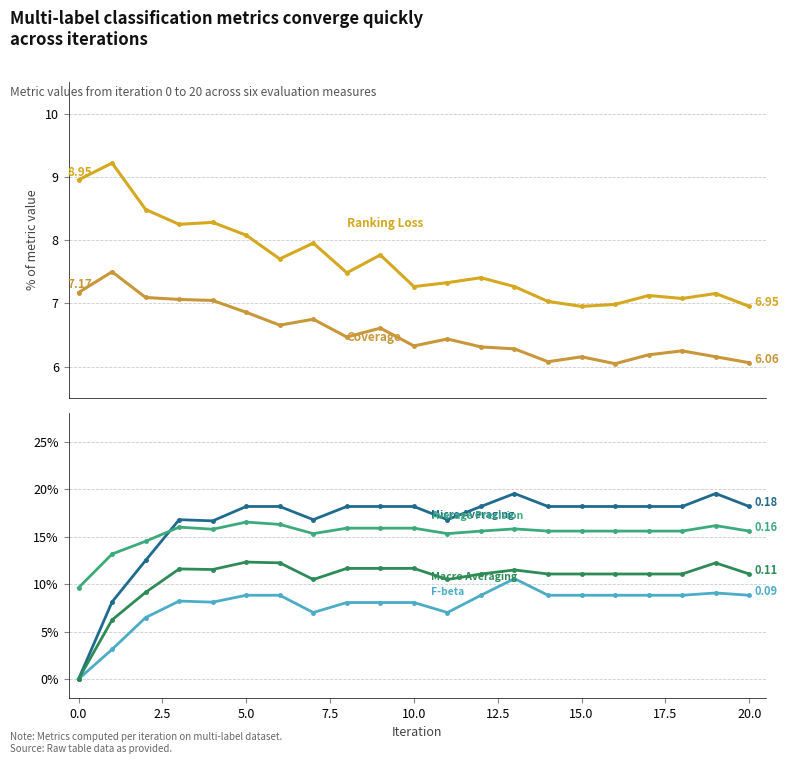

Is this an area chart (filled region under the line)?

No